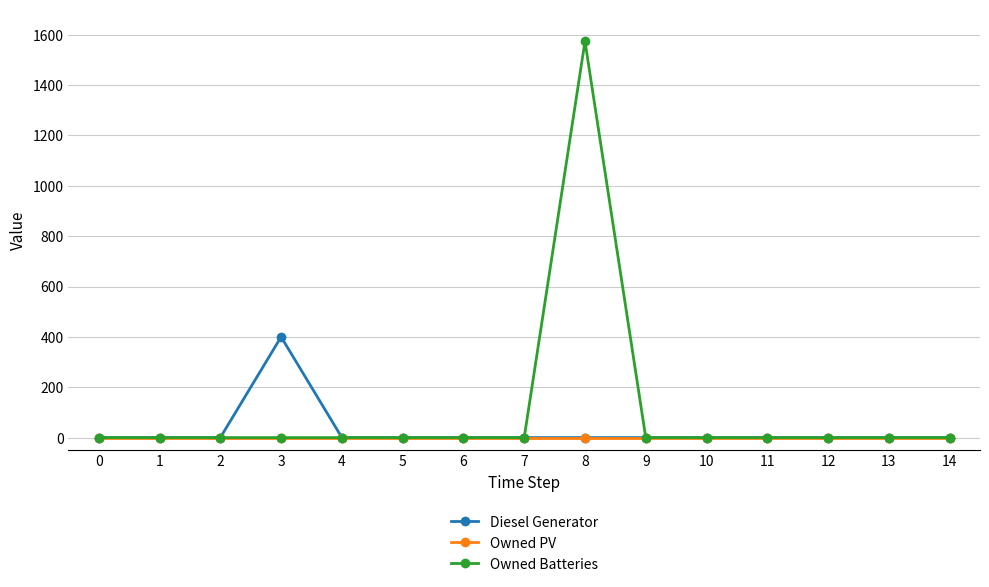

Which series has the widest spread of values?

Owned Batteries